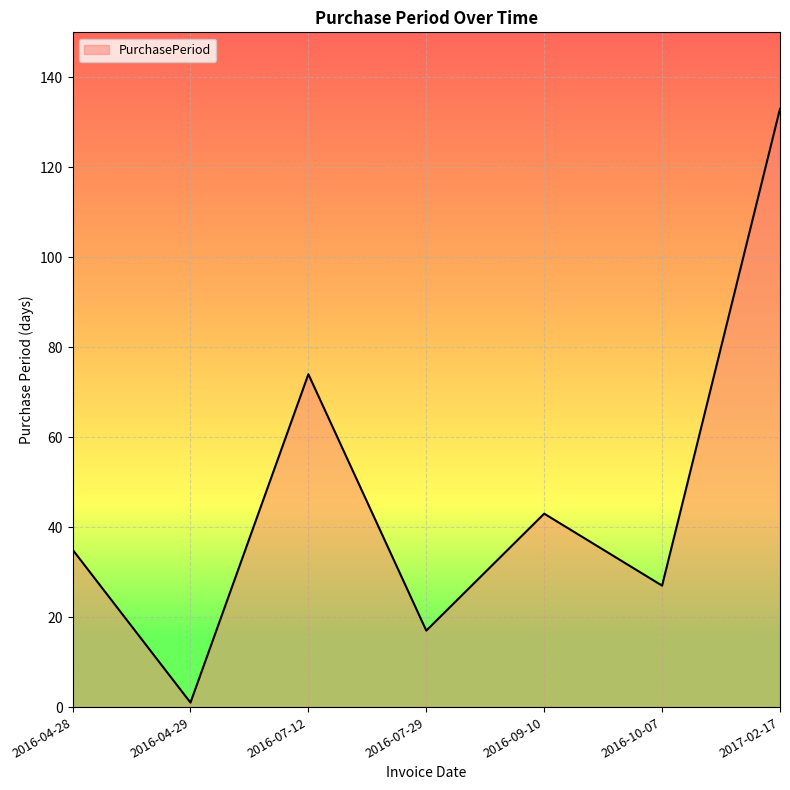

At which category does the data reach its first local valley?

2016-04-29